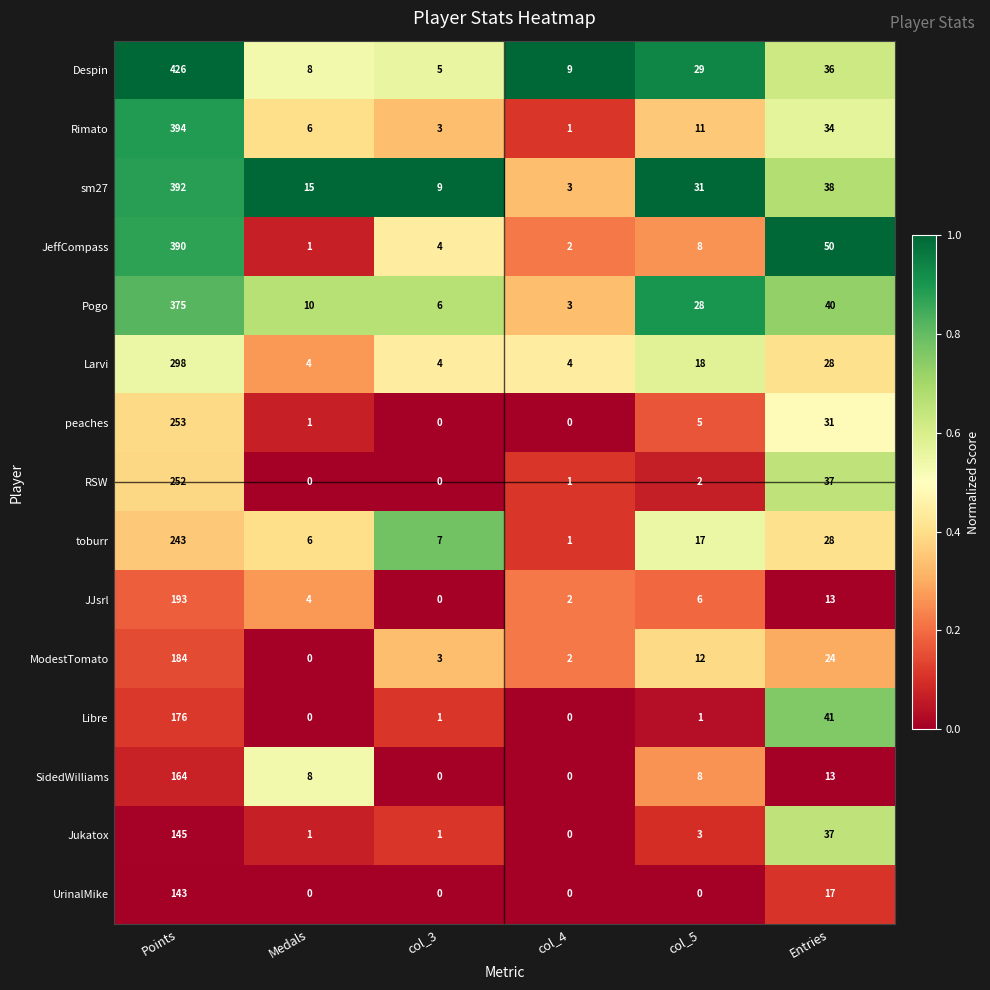

Which series has the largest range (max minus min)?

Despin